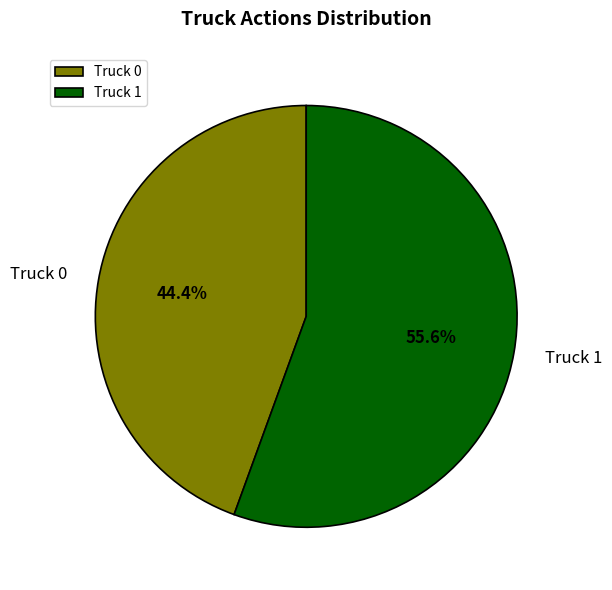

Which category has the smallest portion of the pie?

Truck 0